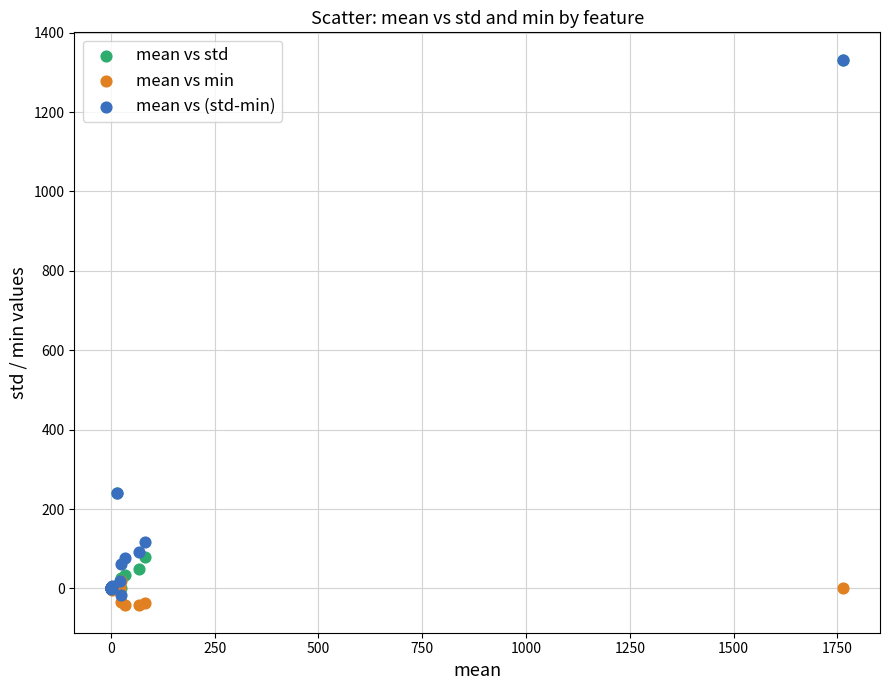

What are all the series names shown in the legend?

mean vs std, mean vs min, mean vs (std-min)